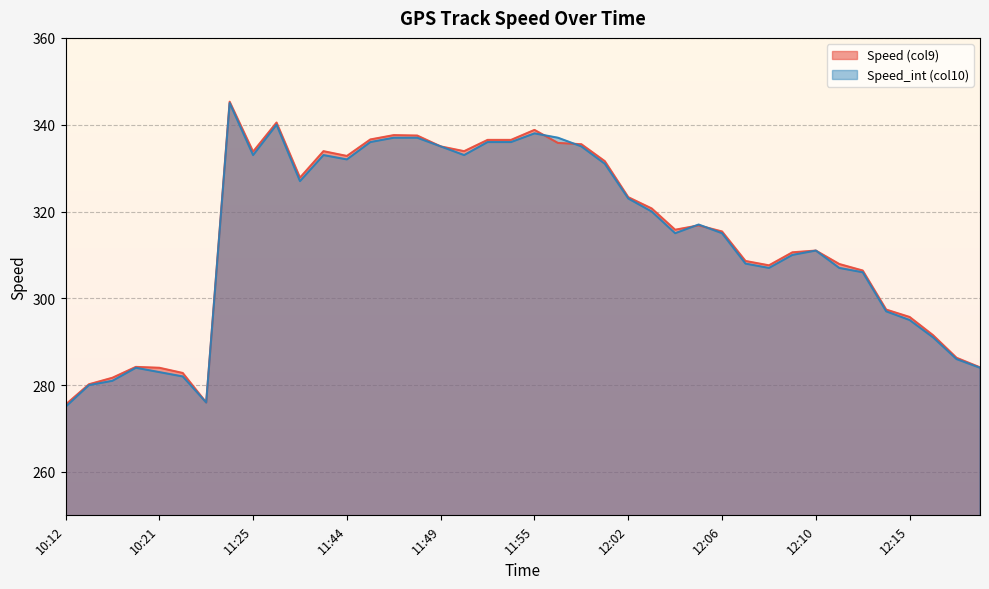

Which series ends up on top after the final intersection of Speed_int (col10) and Speed (col9)?

Speed (col9)